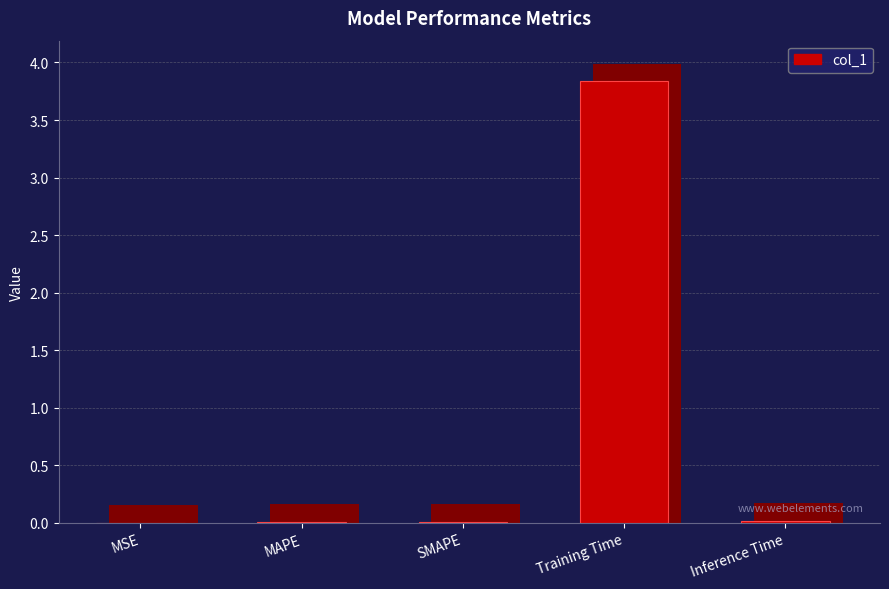

What is the sum of the values at Inference Time and Training Time?

3.9